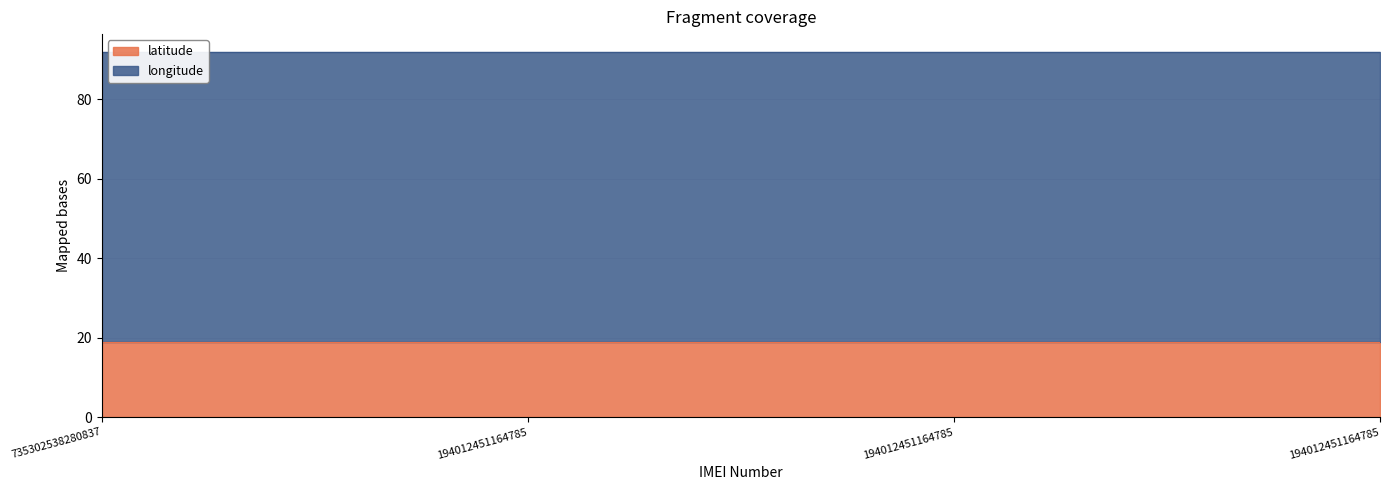

True or false: longitude and latitude intersect in this chart.

False